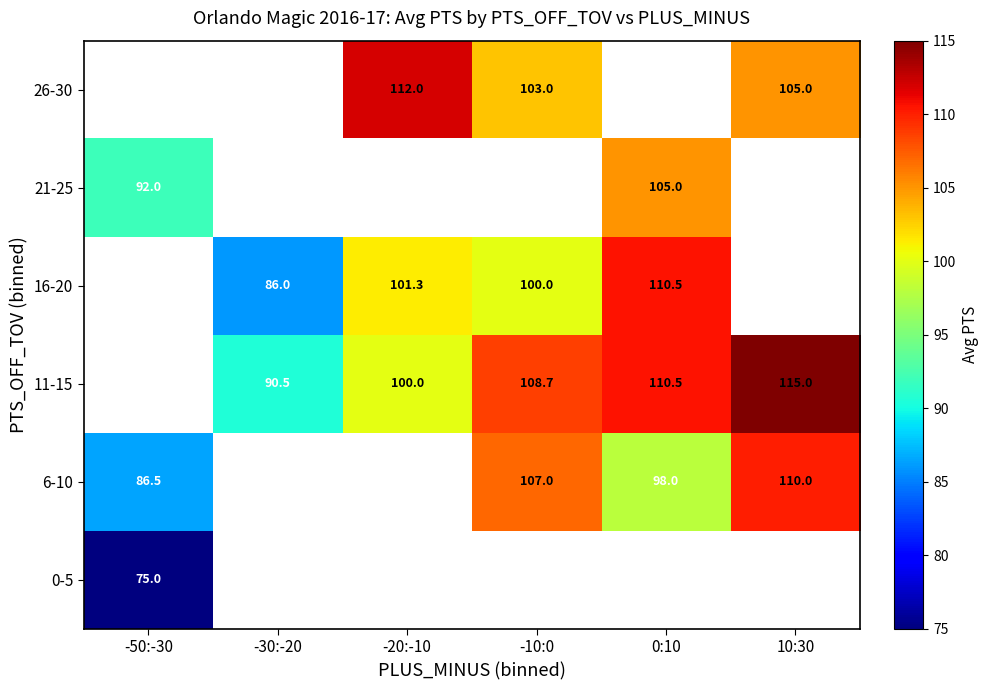

The 11-15 series shows 200.9 at 10:30. True or false?

False